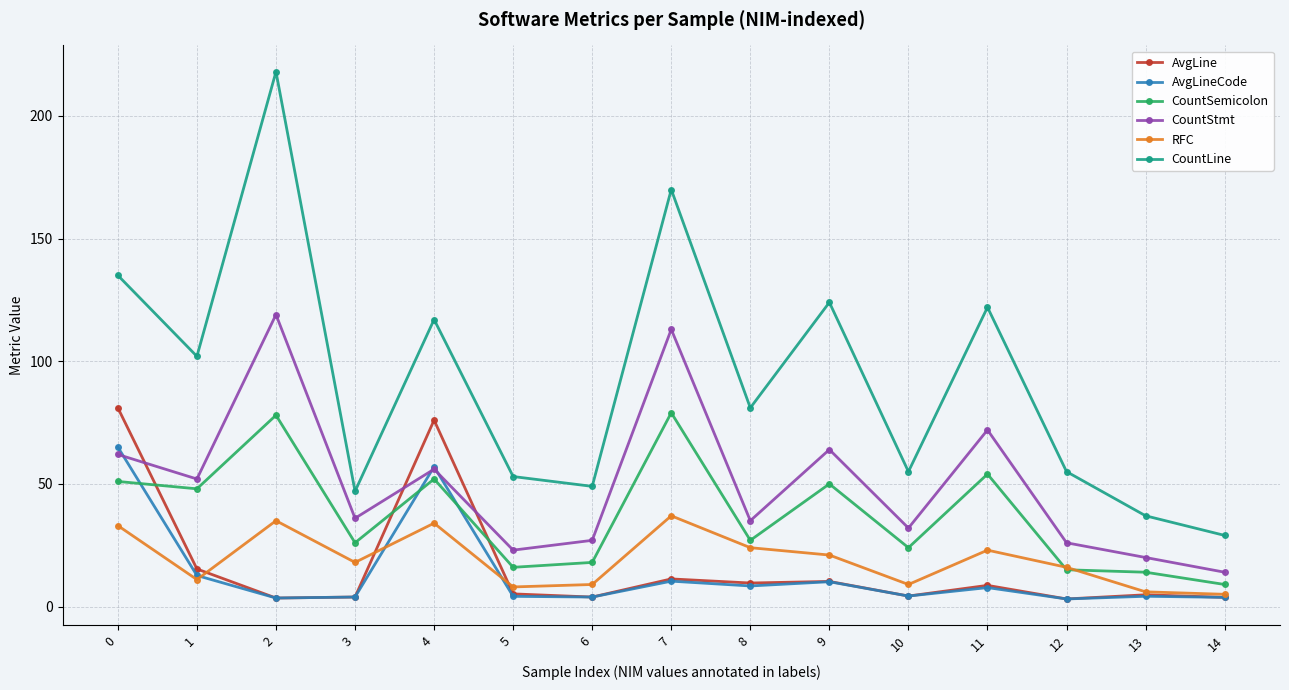

The value of RFC at 11 is 34.3. True or false?

False